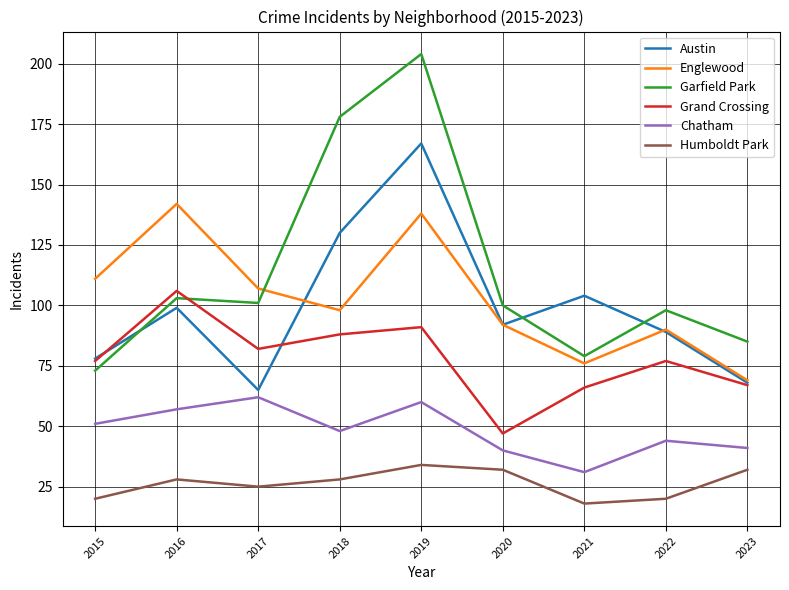

What is the smallest value displayed?

18